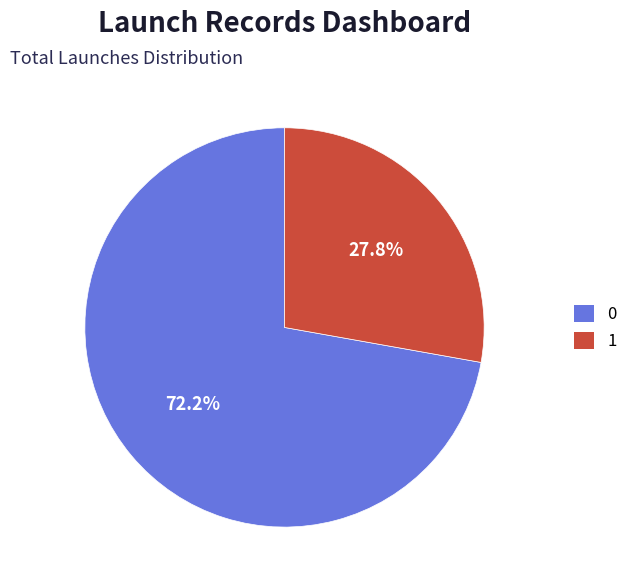

How many segments does this pie chart have?

2